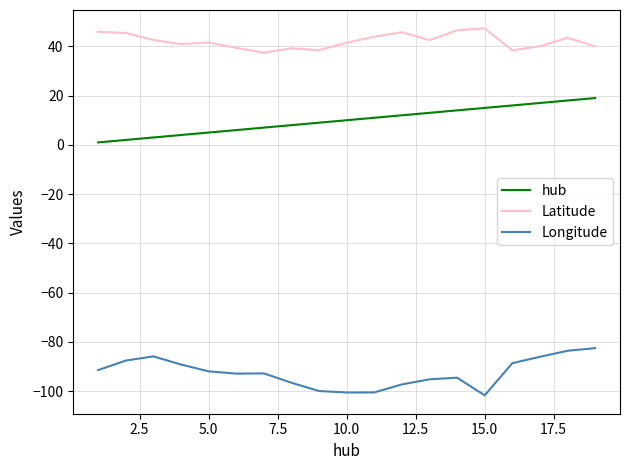

What is the difference between the maximum and minimum values in the hub series?

18.0